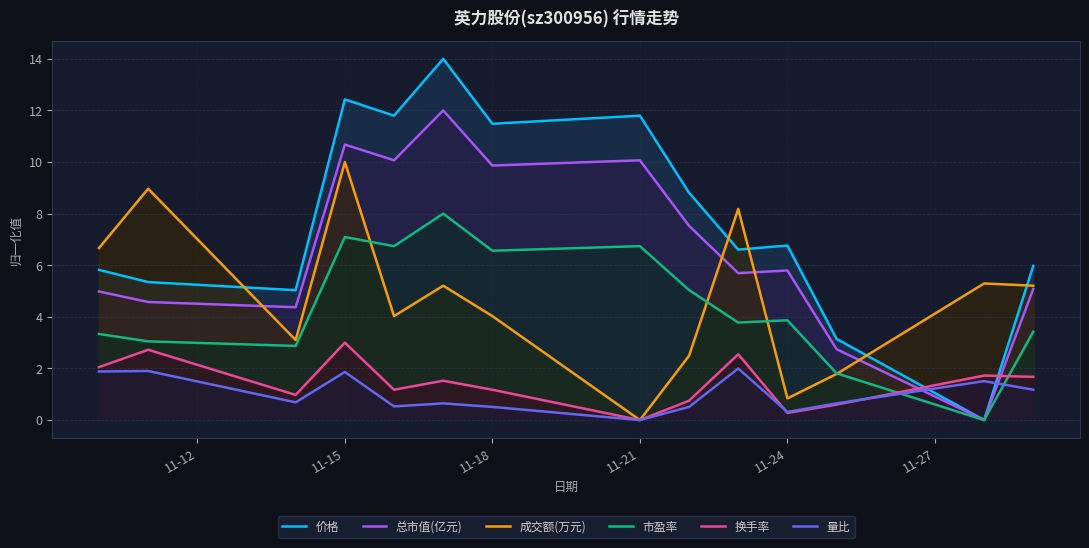

How many series are shown in this chart?

6